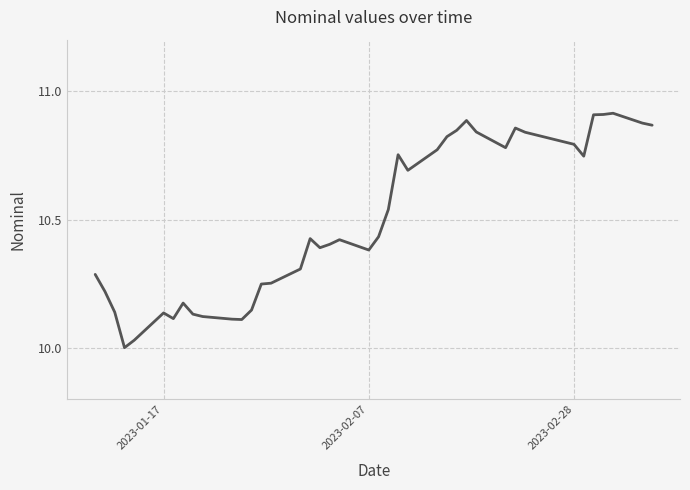

What is the difference between the maximum and minimum values?

0.9